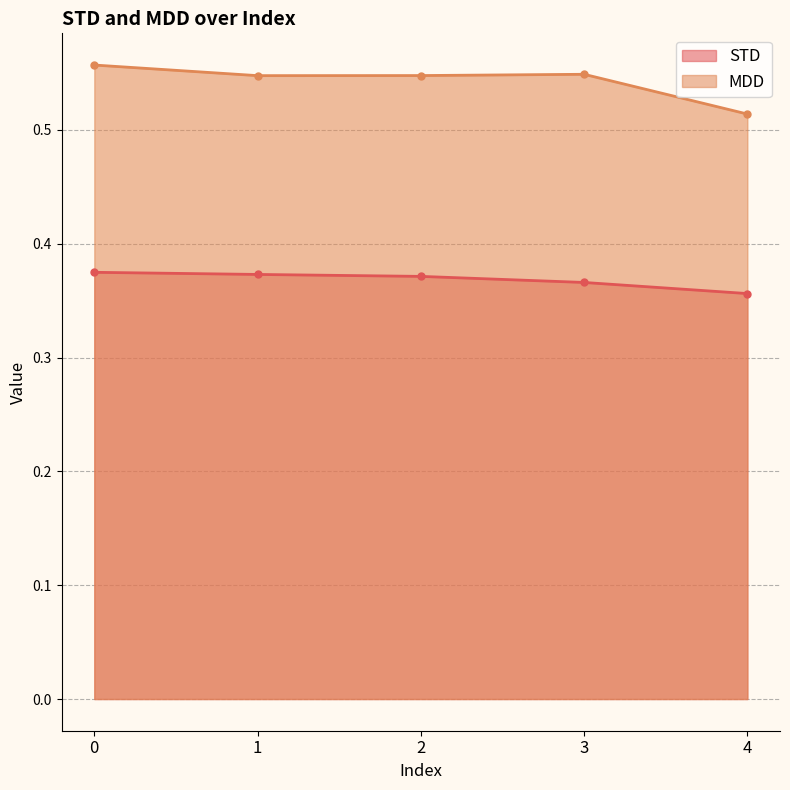

Rank the series by their average value, from highest to lowest.

MDD, STD